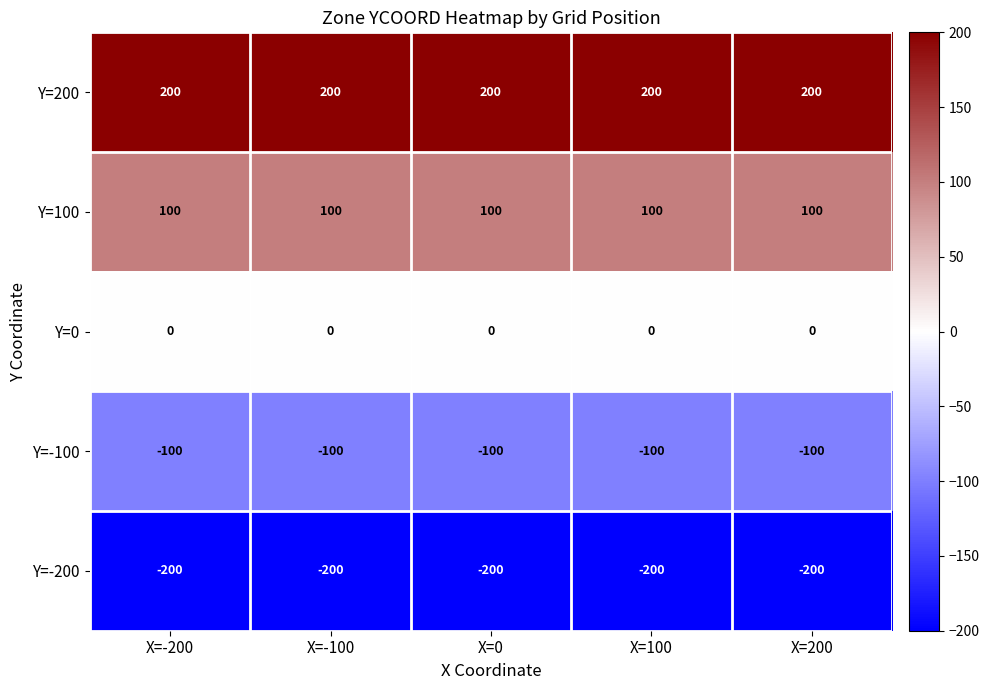

What is the average value of the Y=-100 series?

-100